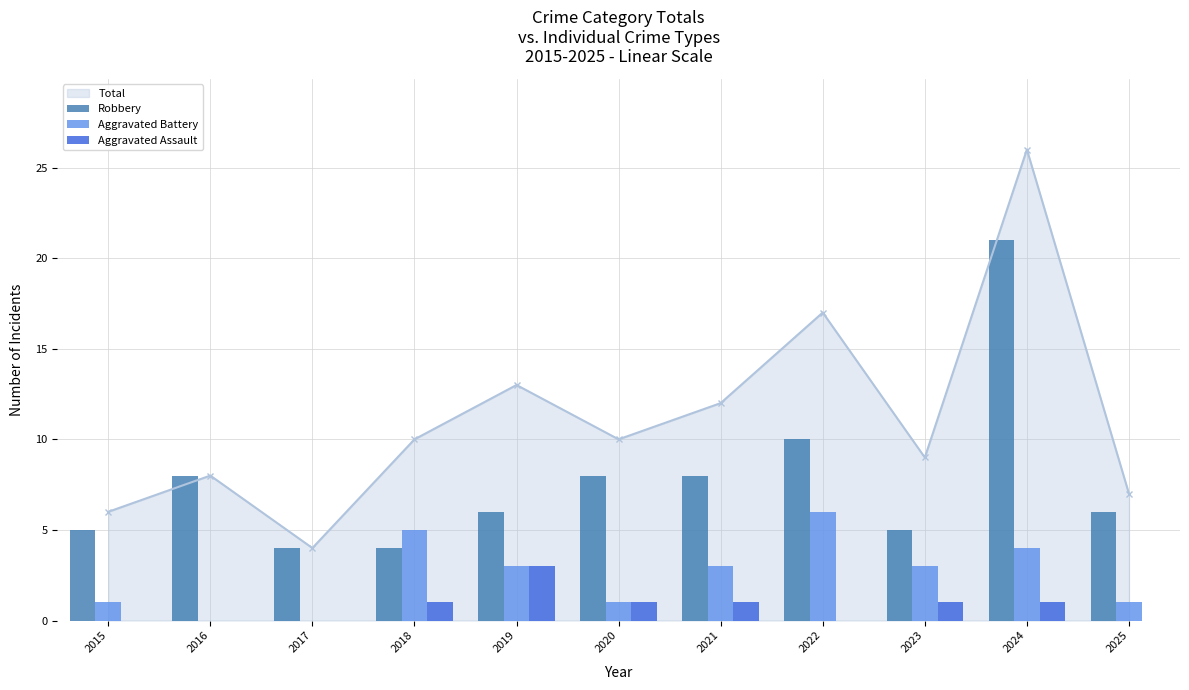

Is it true that Aggravated Assault equals 0 at 2022?

True